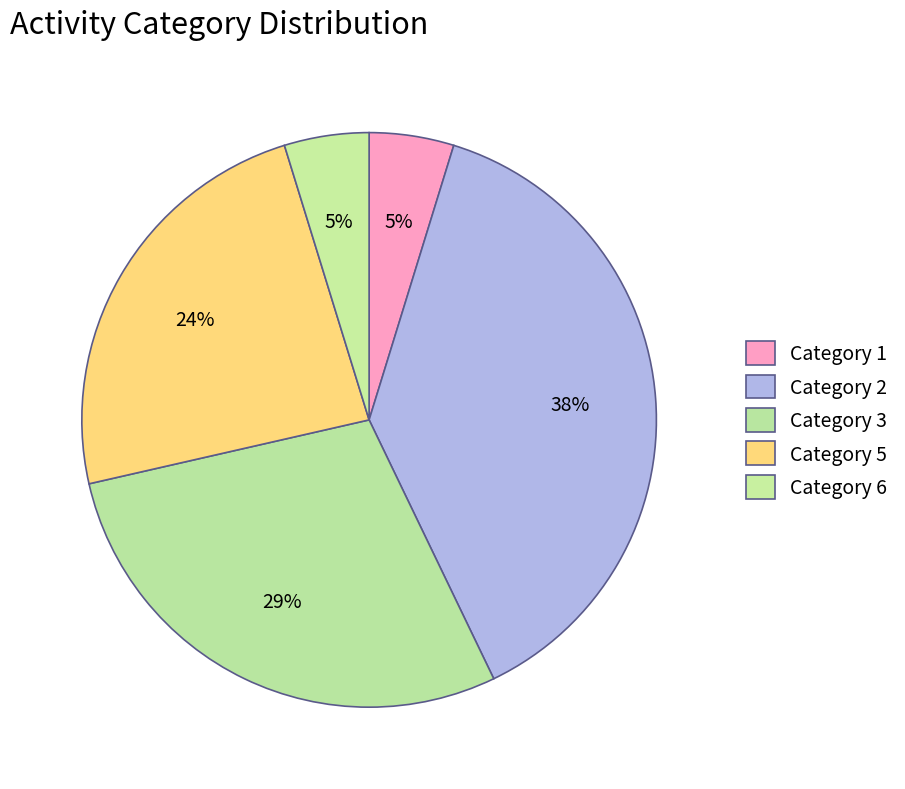

How many slices are in this pie chart?

5